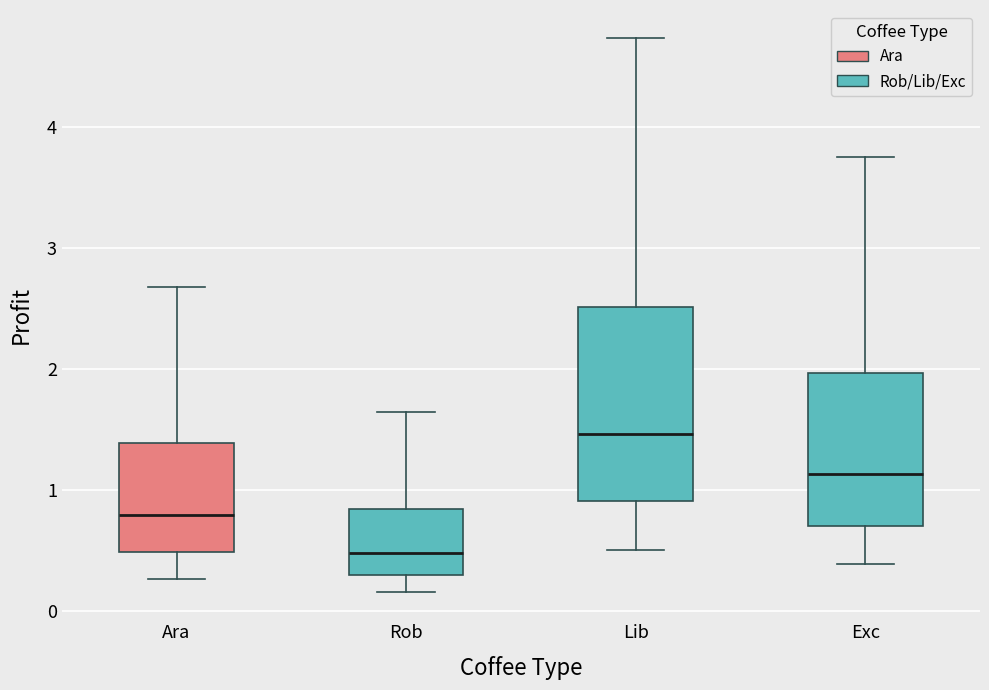

Reading left to right, read every box against the y-axis: the position of its median line, the range the box covers, and the ends of its whiskers. The values are not printed on the chart, so give them approximately, as read against the axis.

Ara: median 0.8, box 0.5 to 1.4, whiskers 0.3 to 2.7
Rob: median 0.5, box 0.3 to 0.8, whiskers 0.2 to 1.6
Lib: median 1.5, box 0.9 to 2.5, whiskers 0.5 to 4.7
Exc: median 1.1, box 0.7 to 2.0, whiskers 0.4 to 3.8